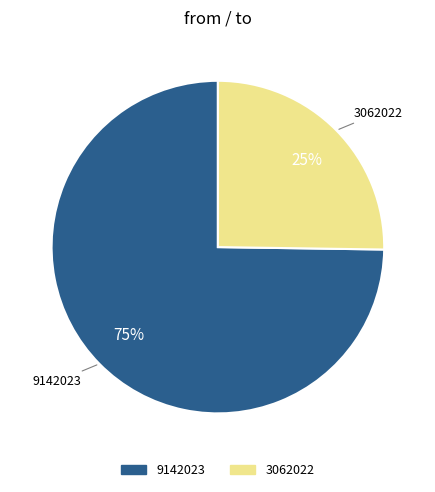

Rank the categories by value from lowest to highest.

3062022, 9142023